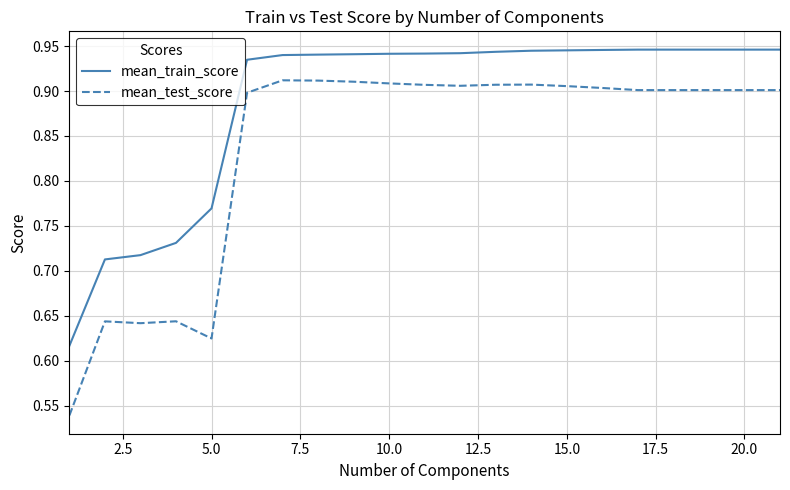

True or false: mean_train_score and mean_test_score cross at least once.

False